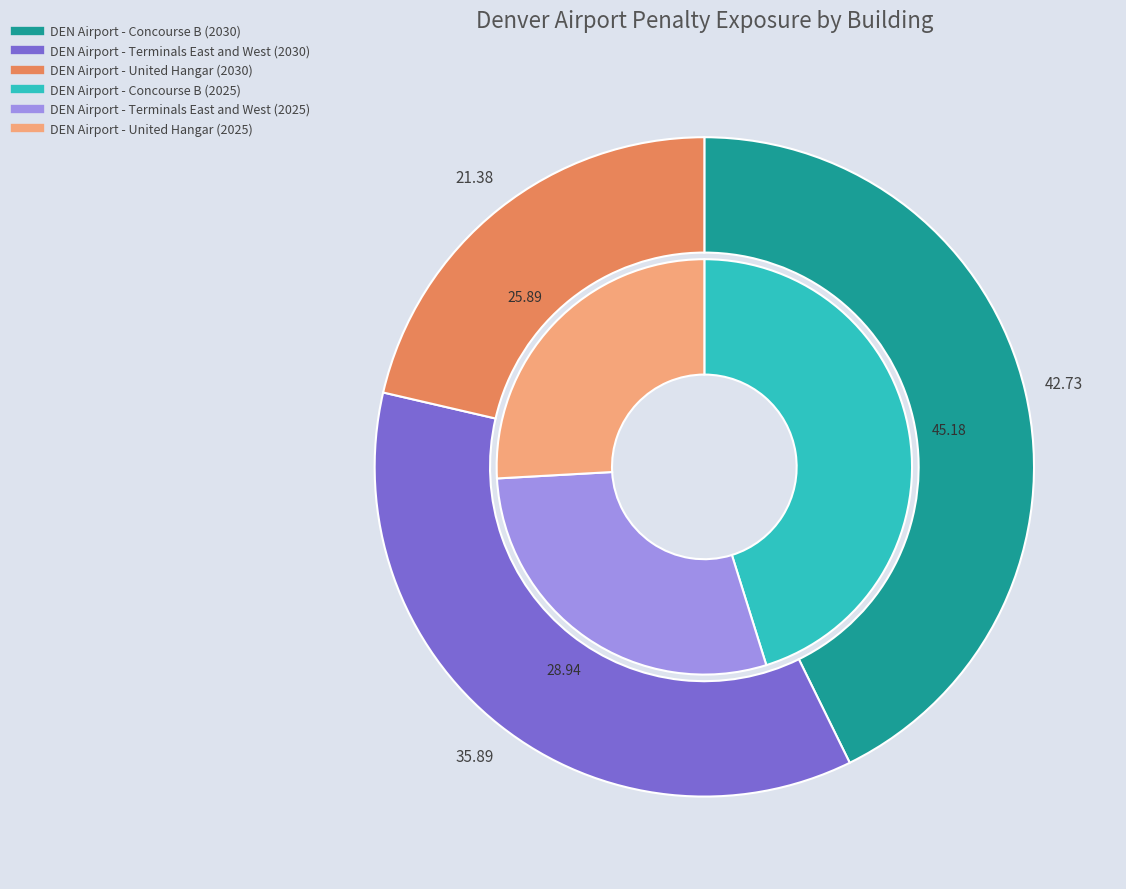

Count the number of slices in the pie.

3